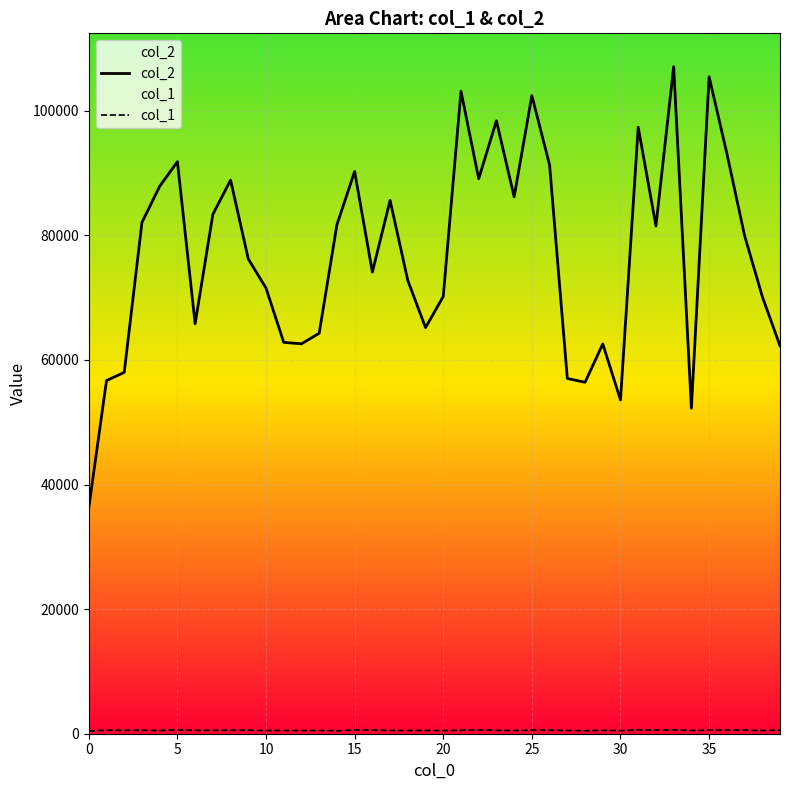

At which category is the sum across all series the highest?

33